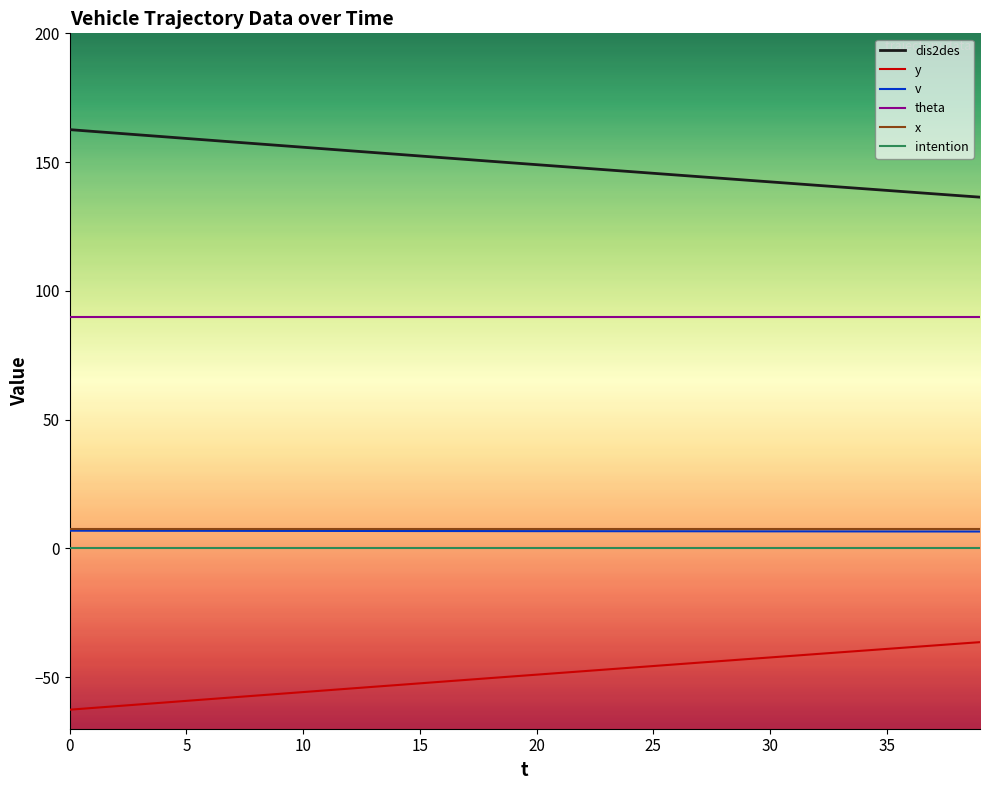

What is the greatest value displayed?

162.6